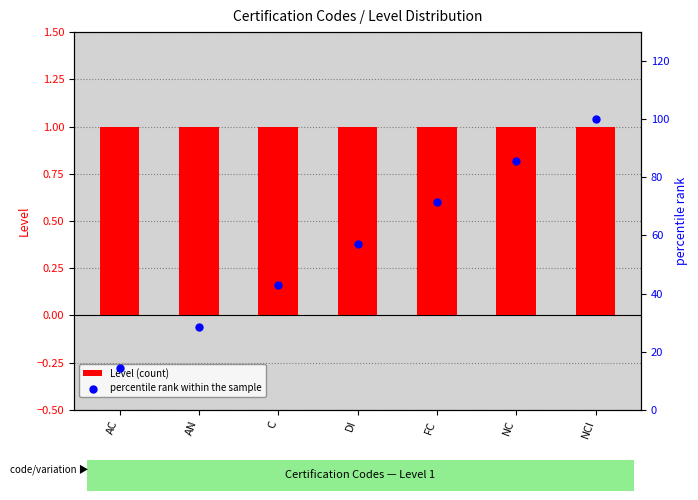

What is the total value across all series at NC?

86.7